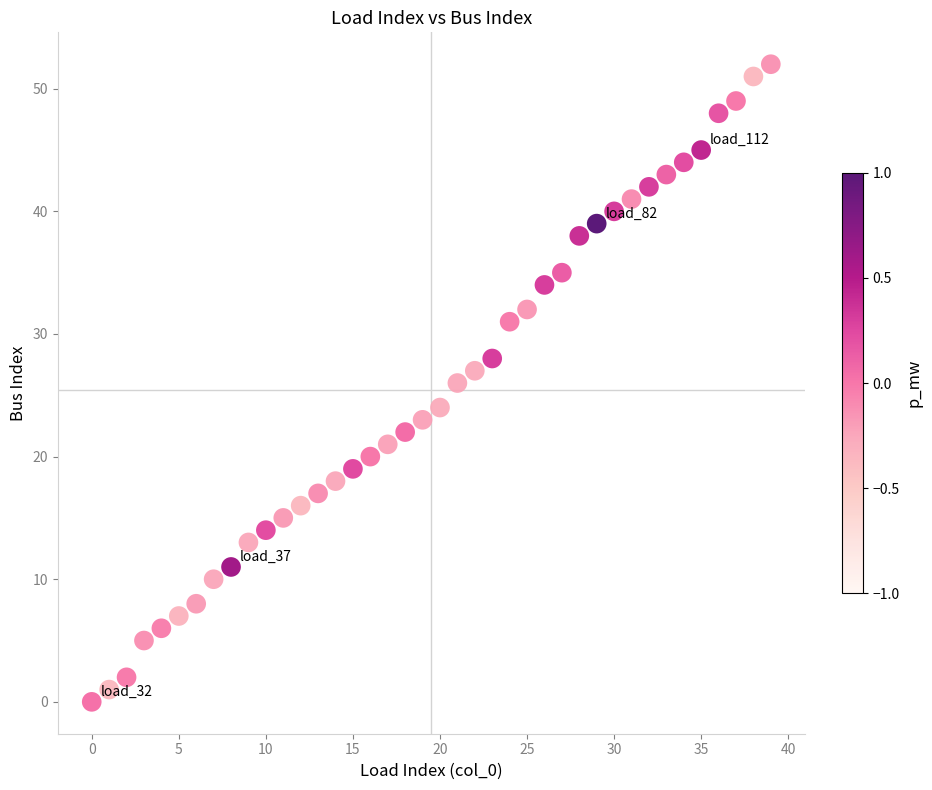

What is the range of Y values (max minus min)?

52